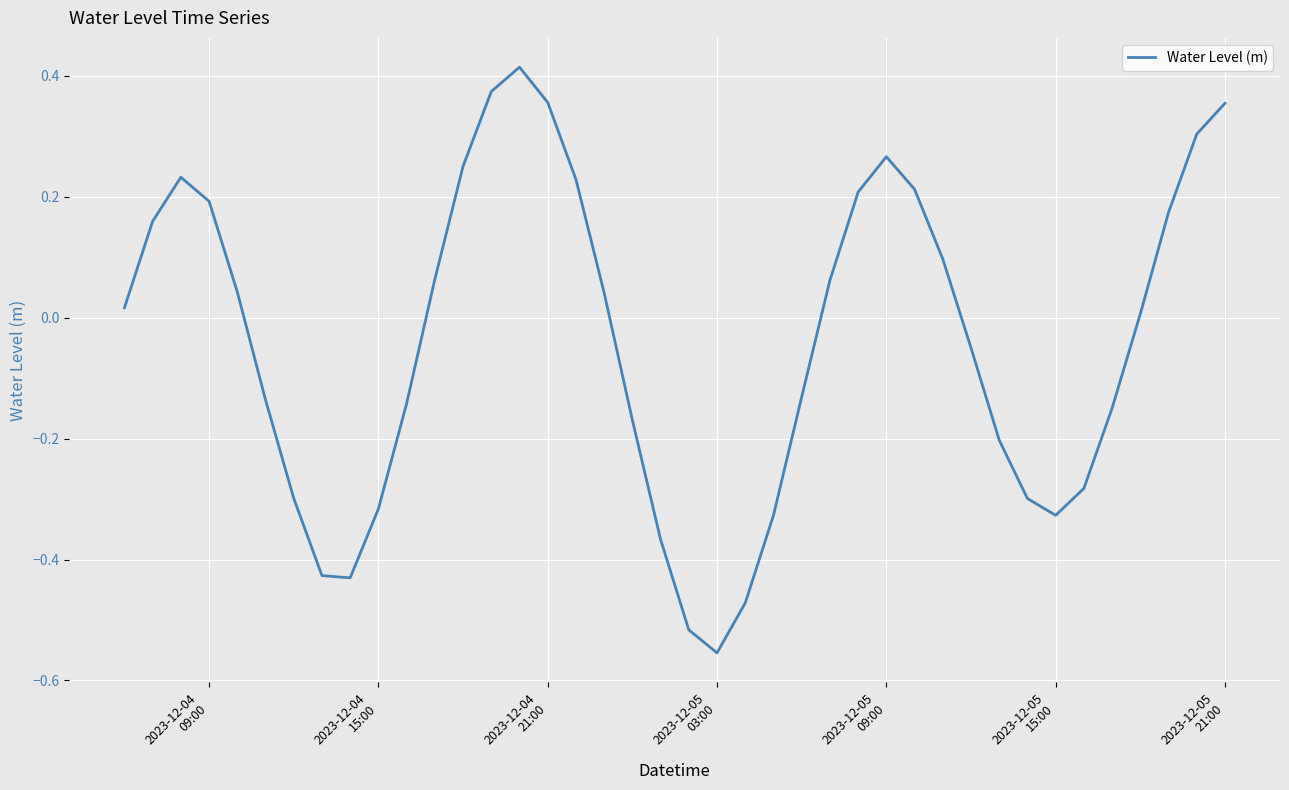

Count the number of categories in the chart.

40